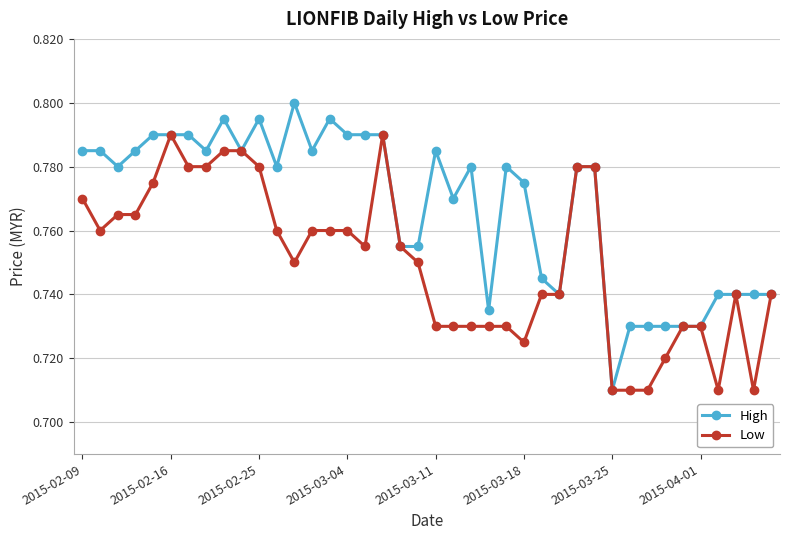

What is the difference between the maximum and minimum values in the Low series?

0.1